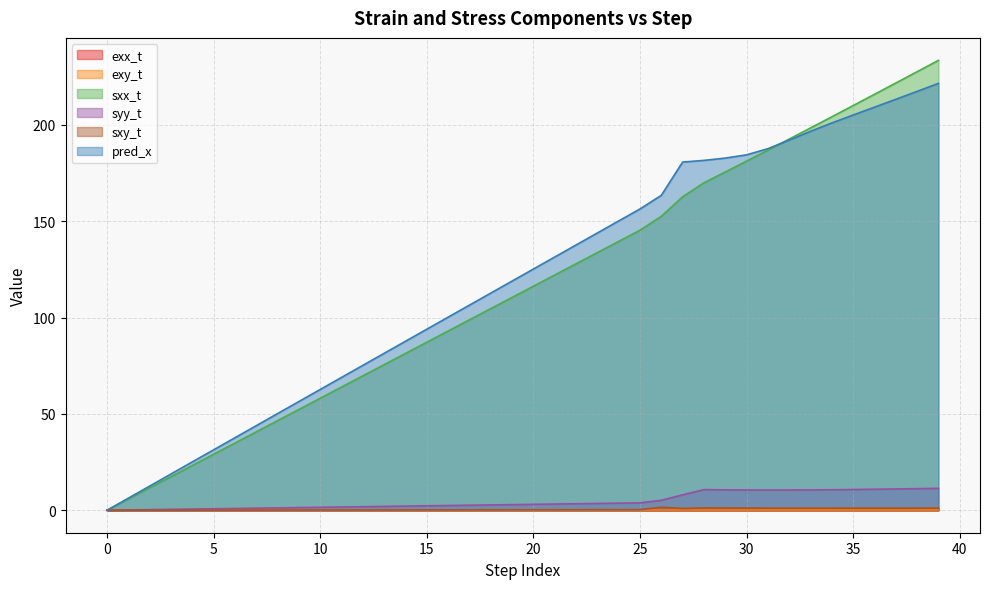

What is the average value of the pred_x series?

119.3